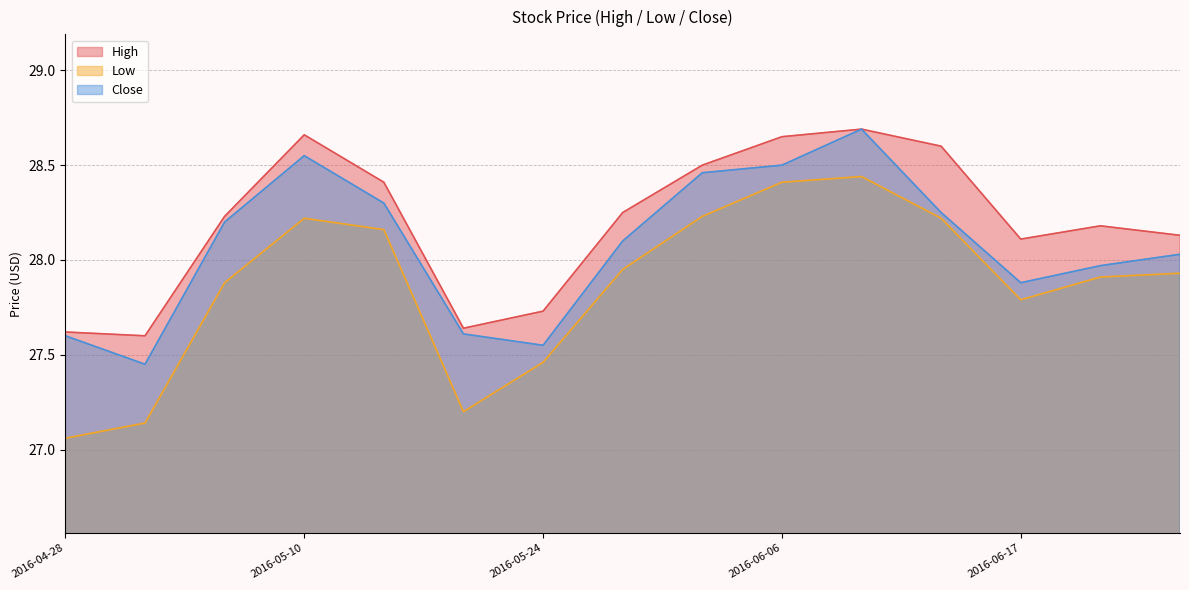

Reading left to right, transcribe all the data shown in this chart.

High: 27.6	27.6	28.2	28.7	28.4	27.6	27.7	28.2	28.5	28.6	28.7	28.6	28.1	28.2	28.1
Low: 27.1	27.1	27.9	28.2	28.2	27.2	27.5	27.9	28.2	28.4	28.4	28.2	27.8	27.9	27.9
Close: 27.6	27.4	28.2	28.6	28.3	27.6	27.6	28.1	28.5	28.5	28.7	28.2	27.9	28.0	28.0